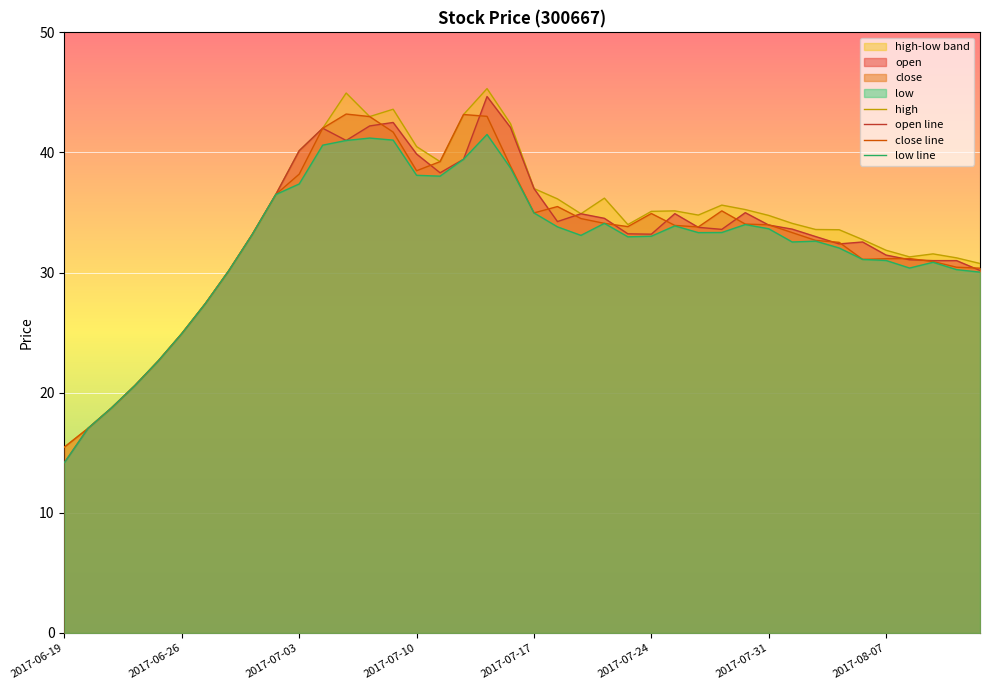

What is the sum of all high values?

1350.6